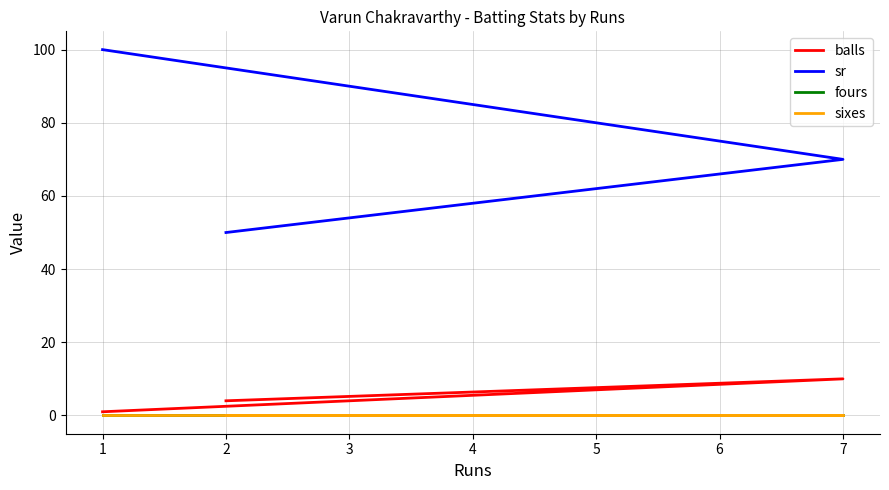

Is it true that sr equals 153 at 1?

False